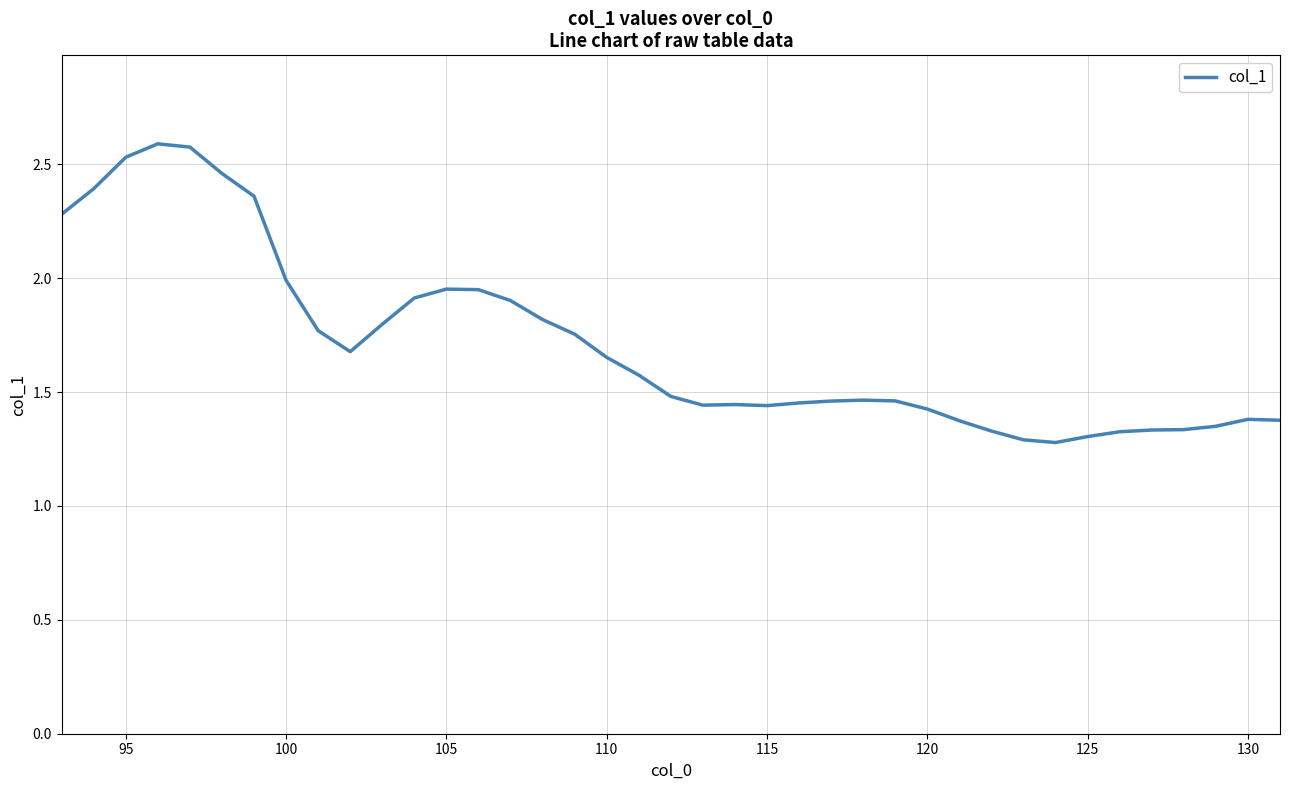

Reading left to right, extract all data points from this chart.

2.3	2.4	2.5	2.6	2.6	2.5	2.4	2.0	1.8	1.7	1.8	1.9	2.0	1.9	1.9	1.8	1.8	1.7	1.6	1.5	1.4	1.4	1.4	1.5	1.5	1.5	1.5	1.4	1.4	1.3	1.3	1.3	1.3	1.3	1.3	1.3	1.3	1.4	1.4